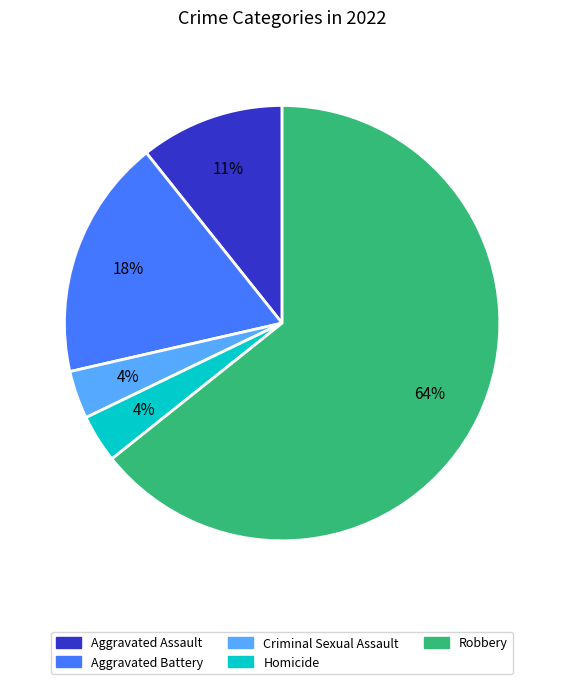

What is the largest slice in the pie chart?

Robbery